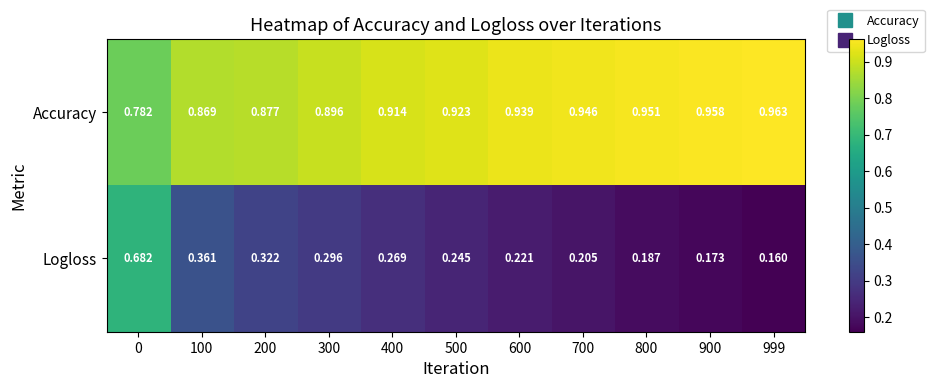

List the series in order of their overall mean, highest first.

Accuracy, Logloss